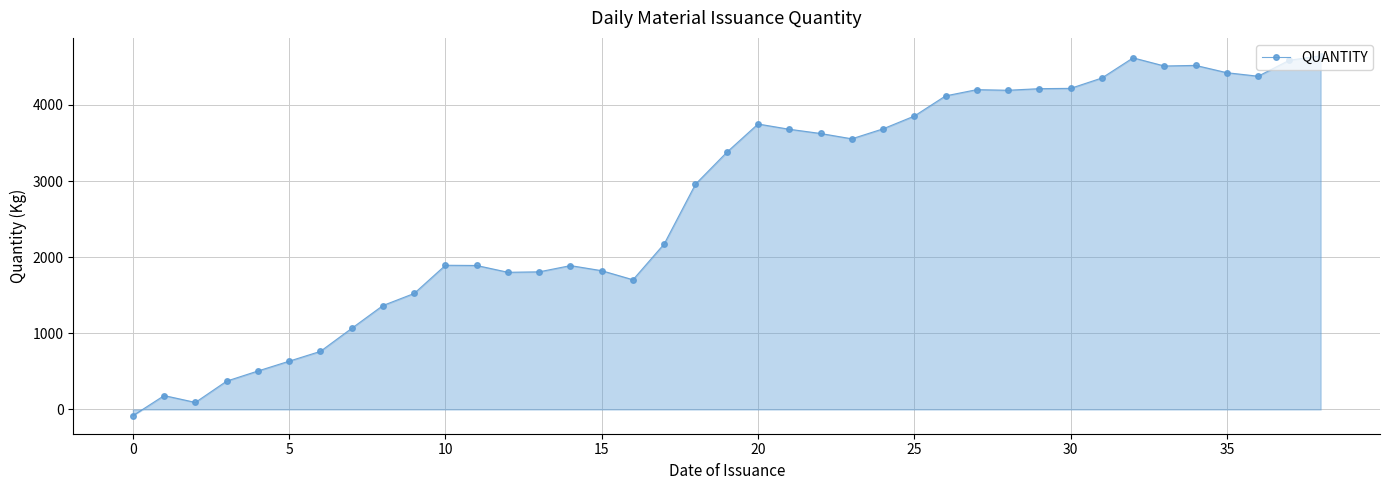

How many lines are shown in the chart?

1